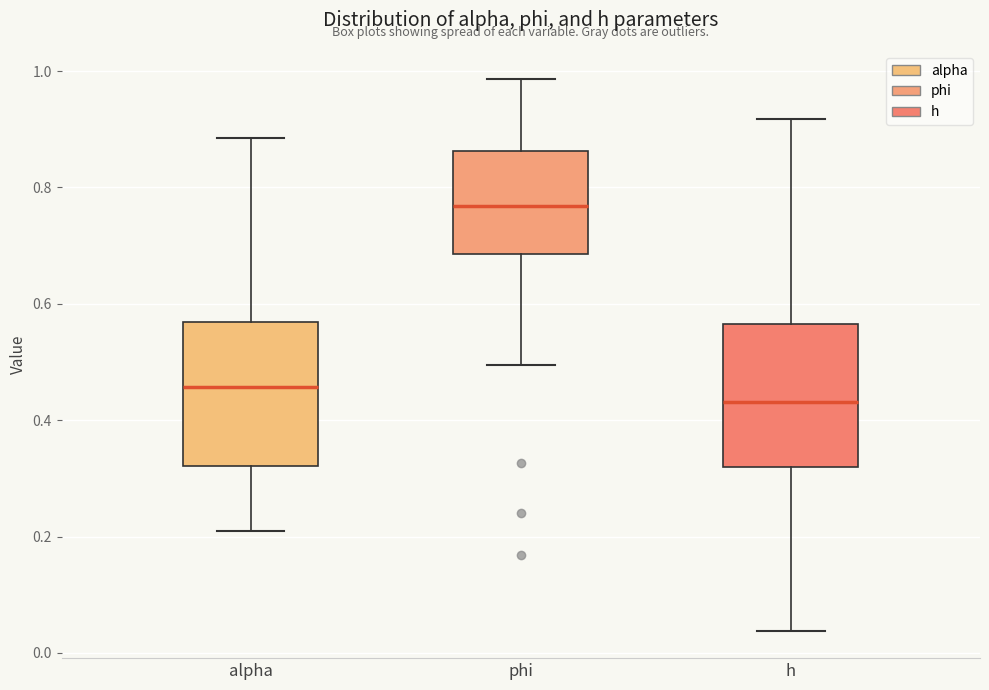

Reading left to right, transcribe this box plot: for each box, give where its median line is, the range the box spans, and where its two whiskers end, as read against the y-axis. The values are not printed on the chart, so give them approximately, as read against the axis.

alpha: median 0.46, box 0.32 to 0.56, whiskers 0.20 to 0.88
phi: median 0.76, box 0.68 to 0.86, whiskers 0.50 to 0.98
h: median 0.44, box 0.32 to 0.56, whiskers 0.04 to 0.92